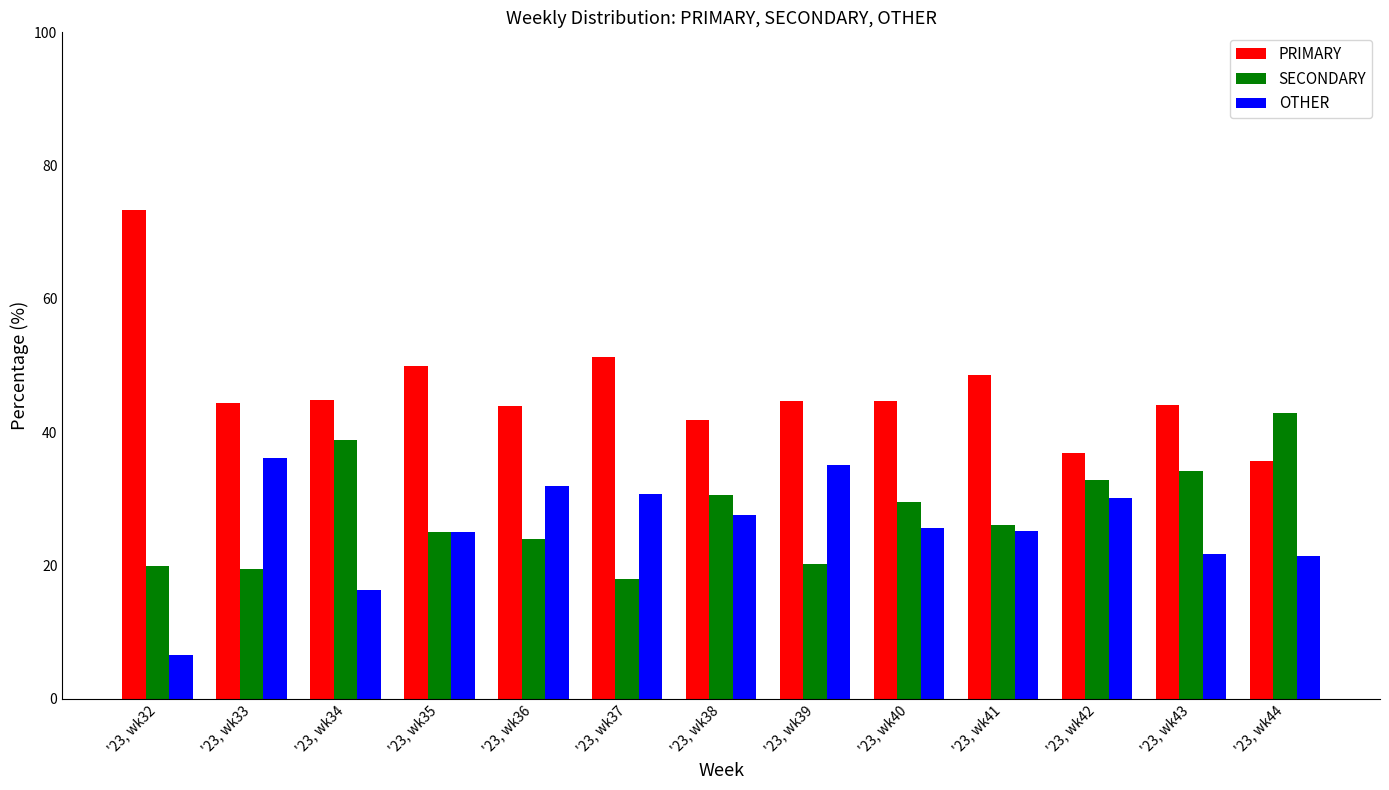

The value of PRIMARY at '23, wk39 is 44.7. True or false?

True